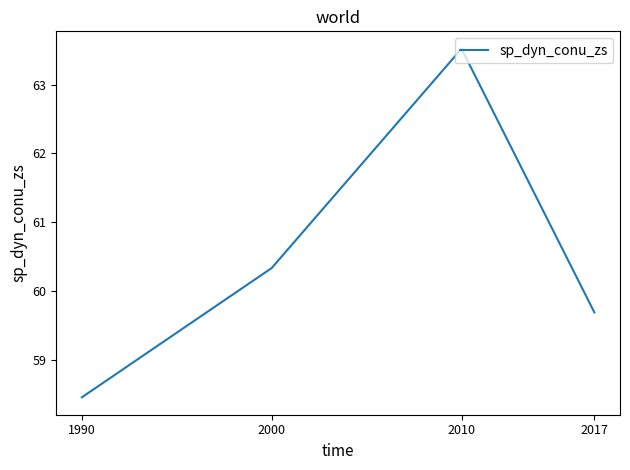

True or false: the data shows 41.2 at 2017.

False